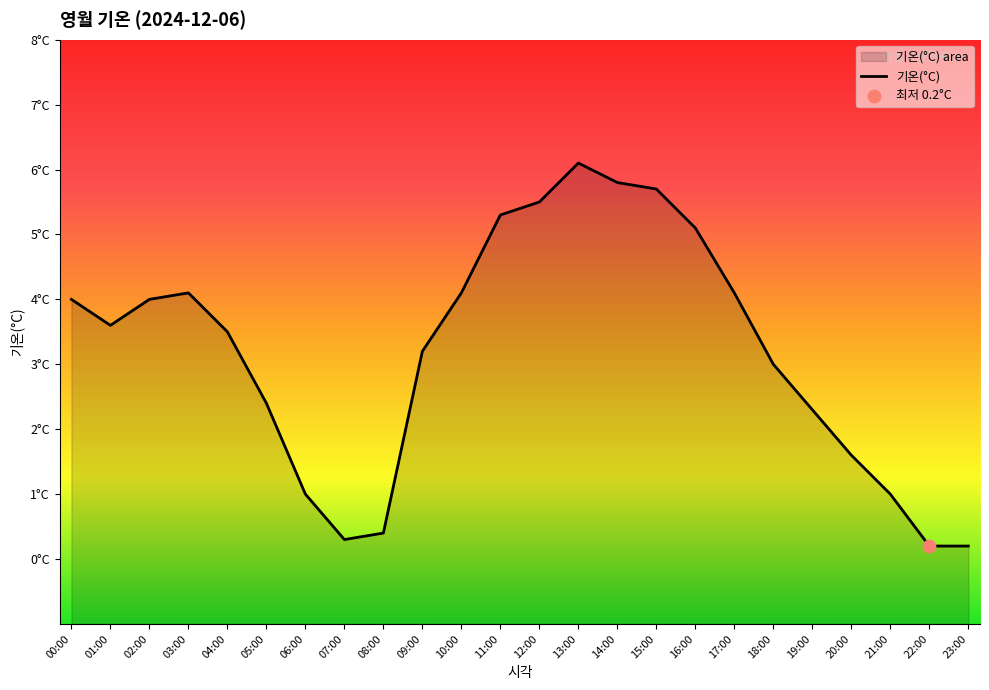

Which has a higher value, 01:00 or 02:00?

02:00